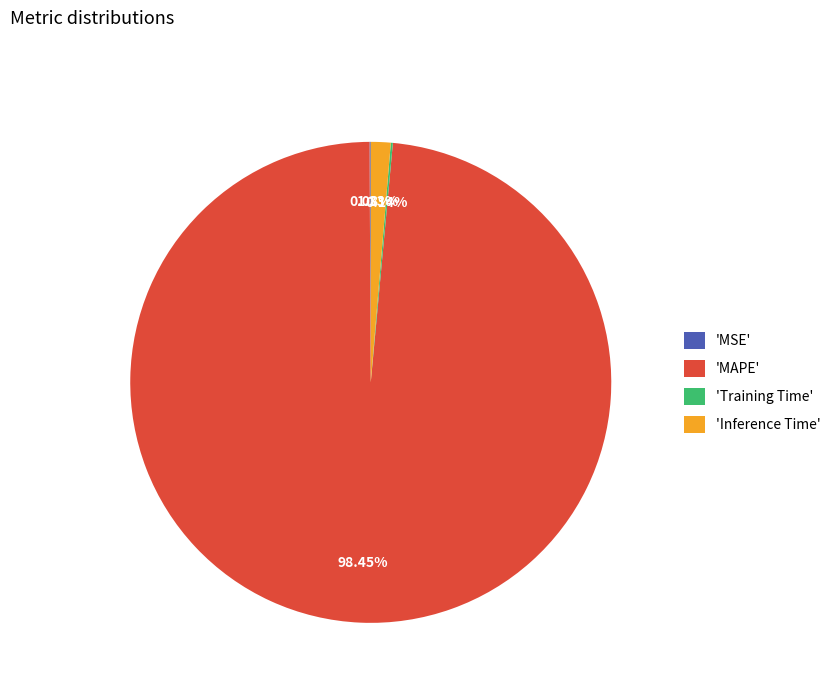

Does any single category account for the majority?

Yes